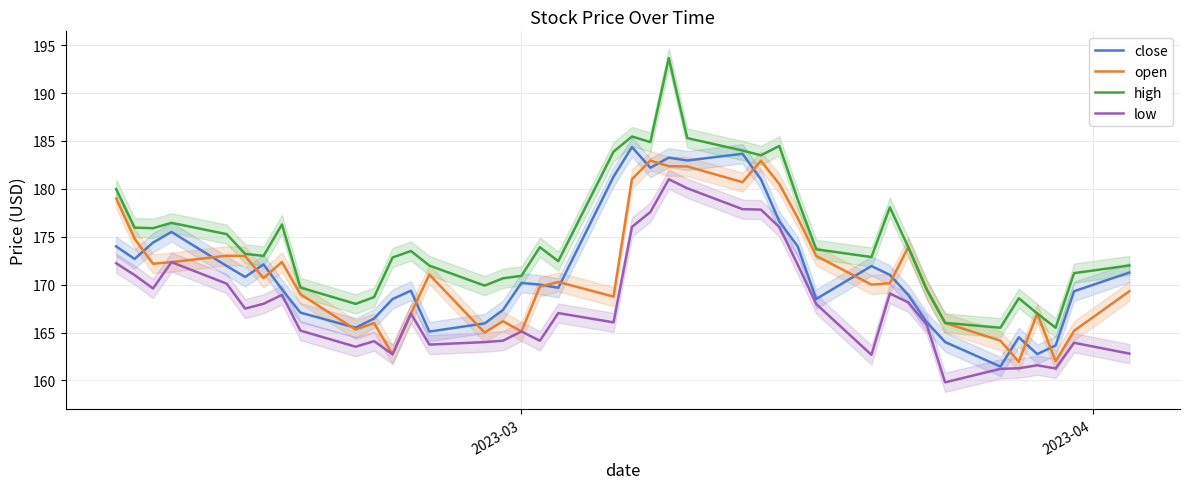

What is the difference between the maximum and minimum values in the high series?

28.2